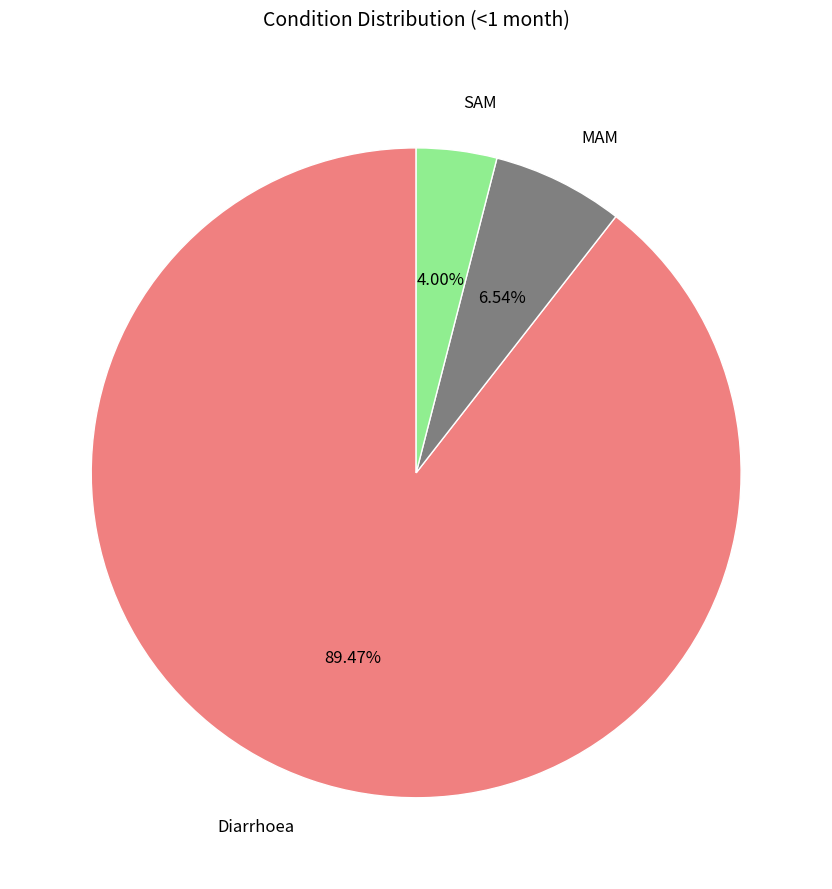

To the nearest percent, what is the average slice percentage?

33%